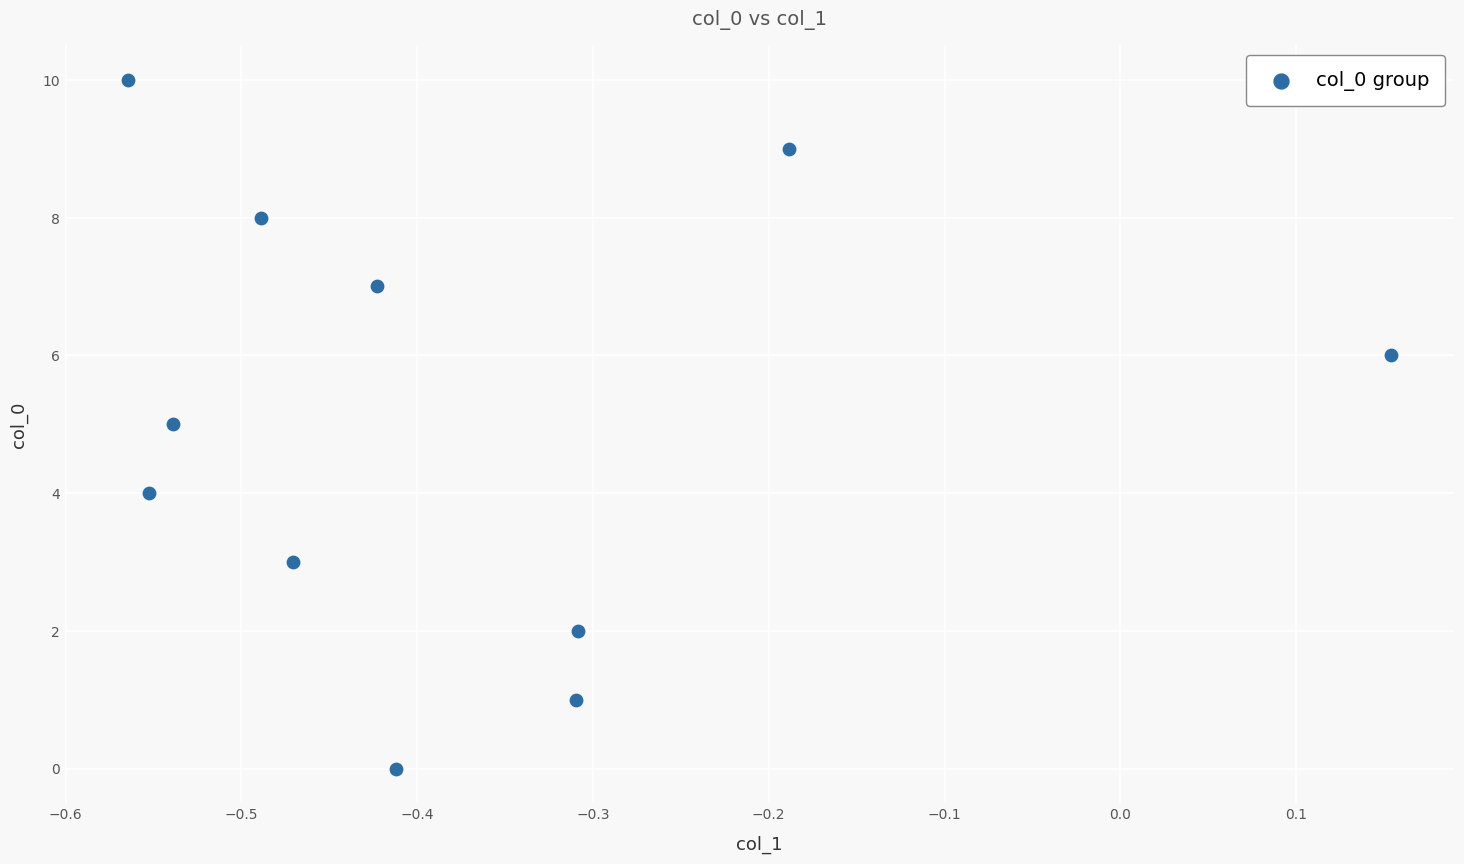

What is the average Y value?

5